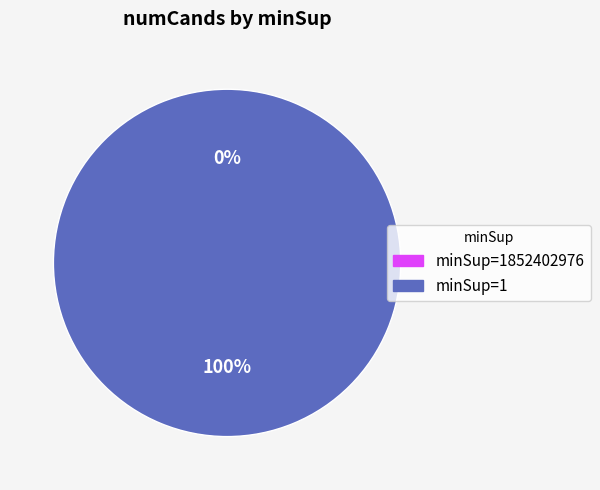

What is the change in value from 1852402976 to 1?

+7463